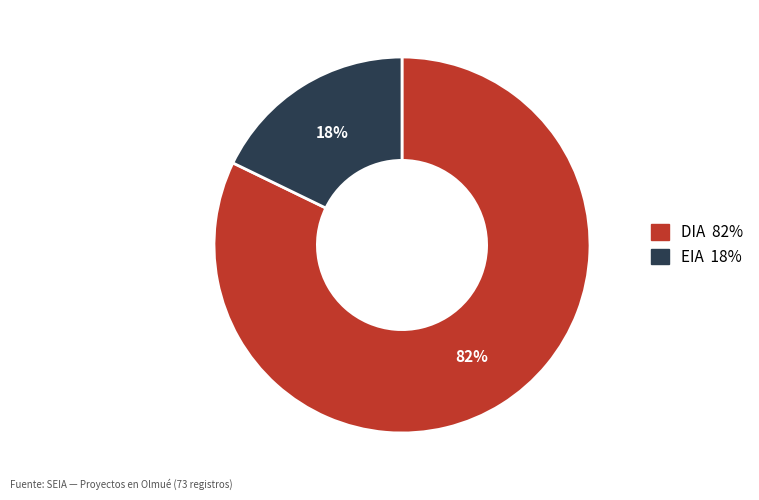

What is the majority slice?

DIA